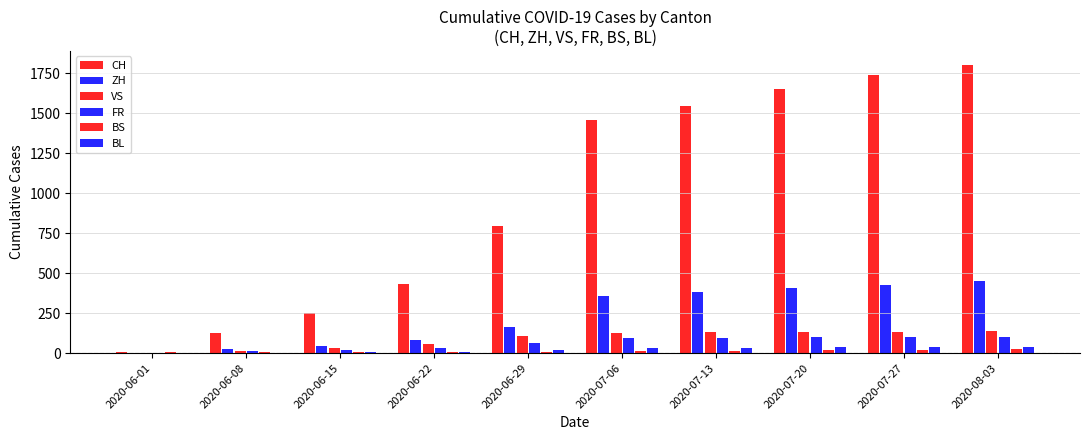

How many data points does each series have?

10